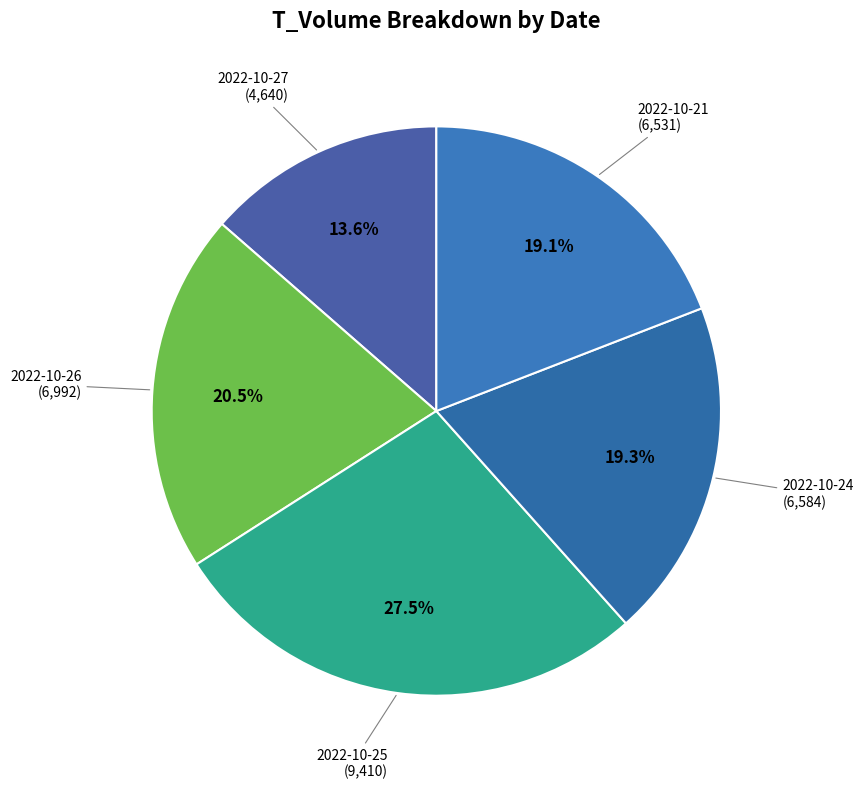

Approximately how many times larger is the value at 2022-10-26 compared to 2022-10-27?

1.5